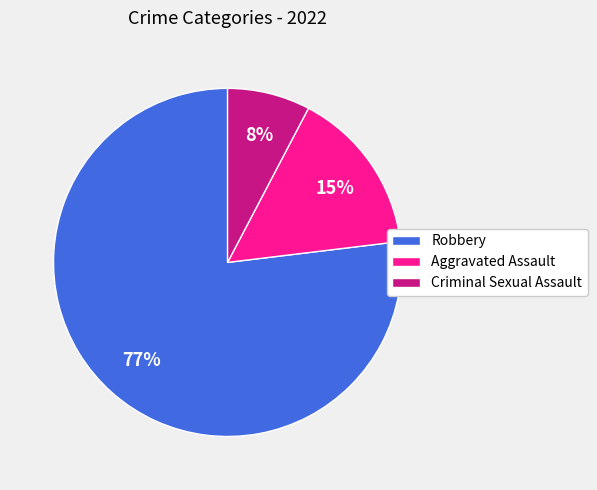

To the nearest percent, what percentage of the pie is Criminal Sexual Assault?

8%